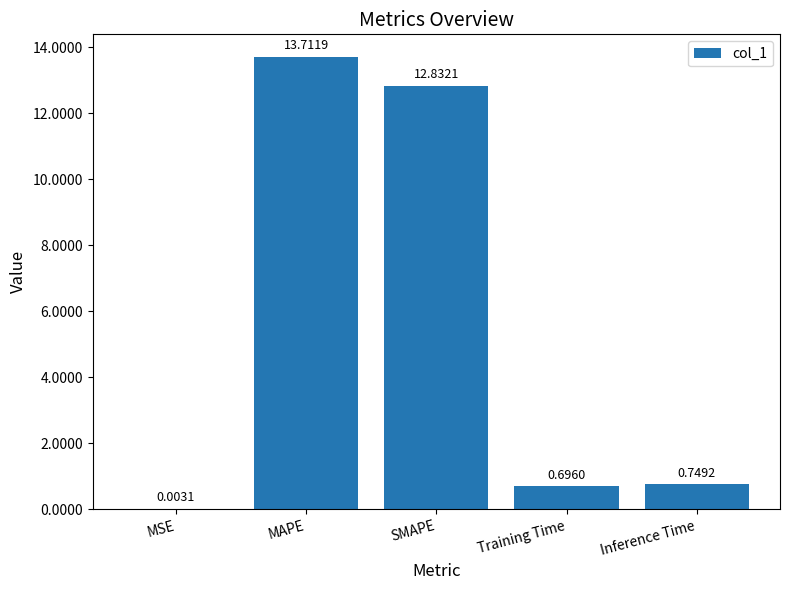

Which label corresponds to the largest value in the chart?

MAPE